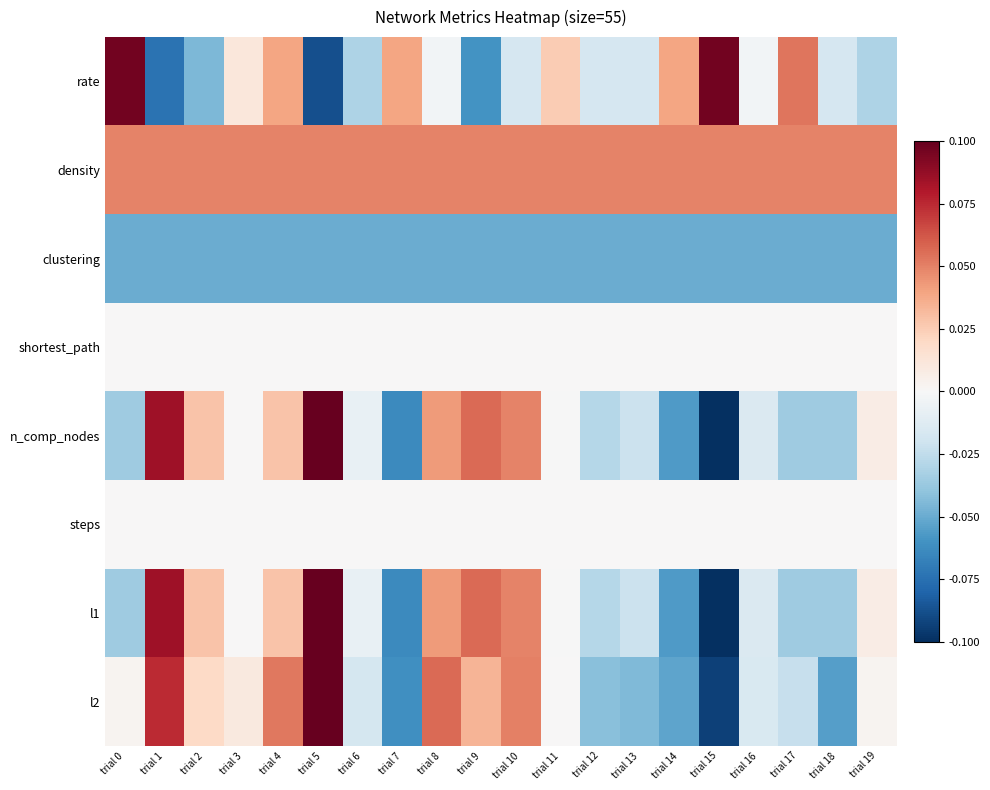

At how many categories does at least one series exceed 0?

20